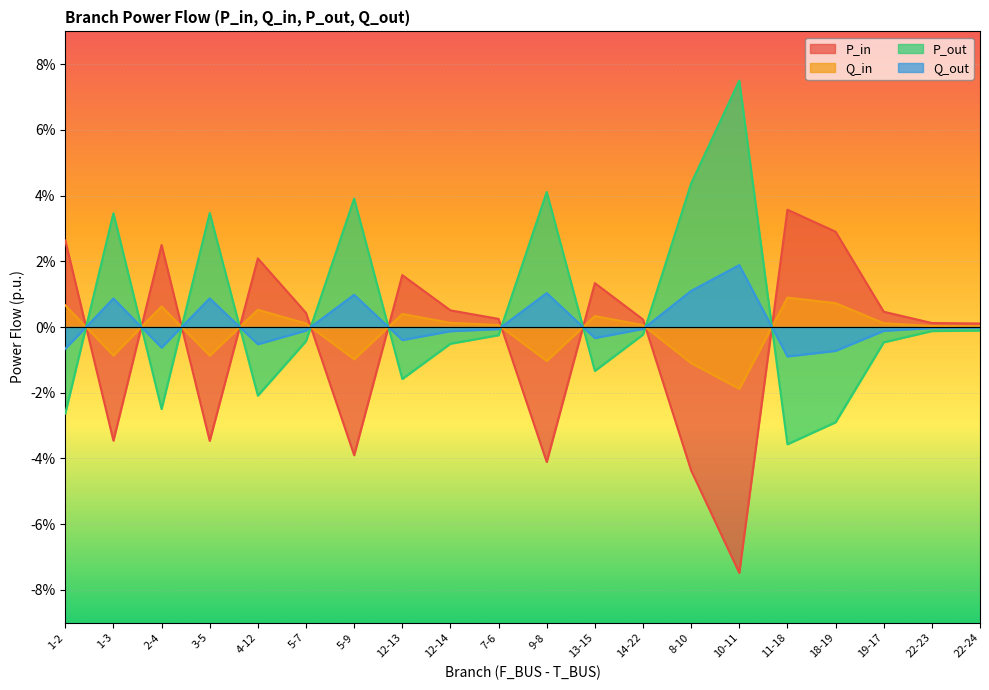

Rank the series at 14-22 from highest to lowest value.

P_in, Q_in, Q_out, P_out